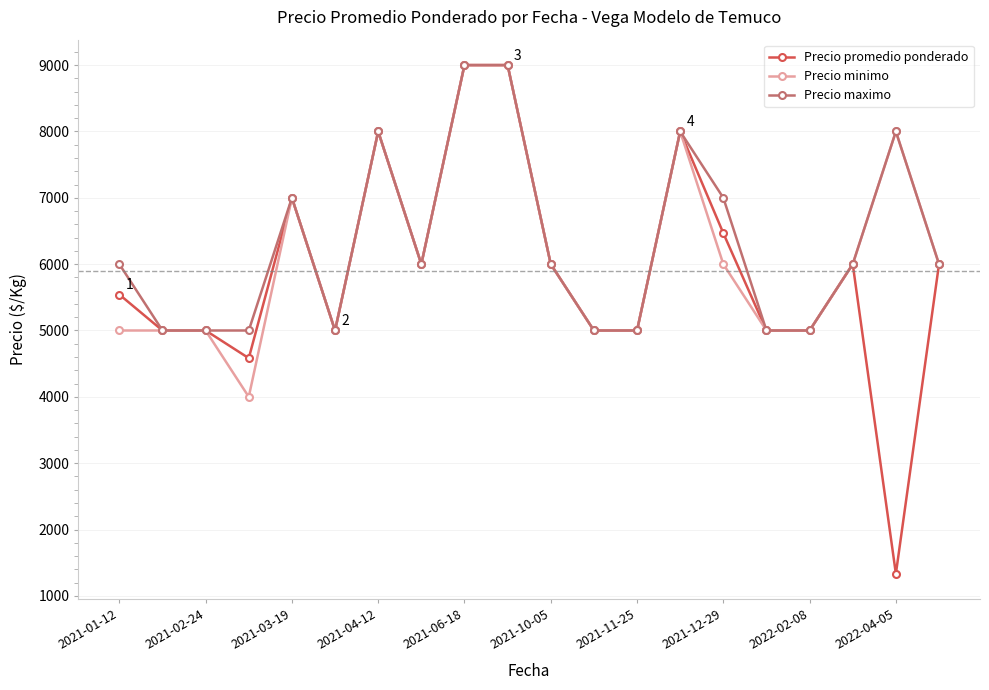

What is the value of the Precio maximo point at the 11th from the left?

6000